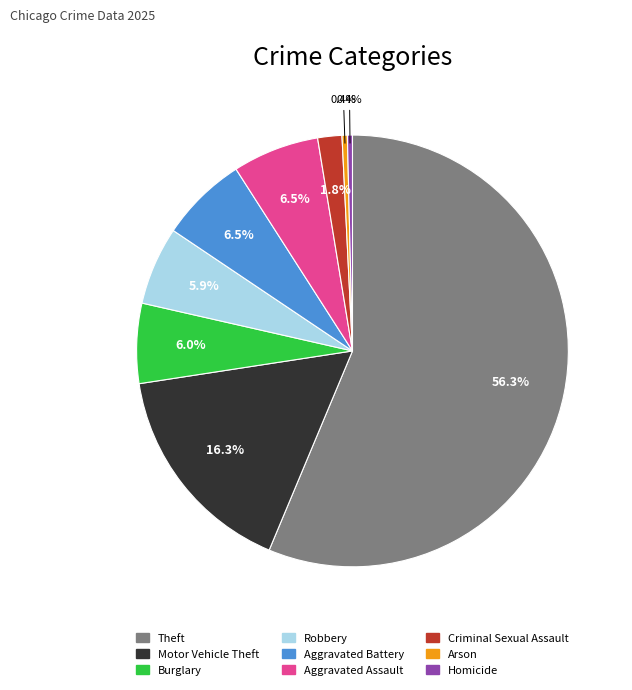

How many segments does this pie chart have?

9